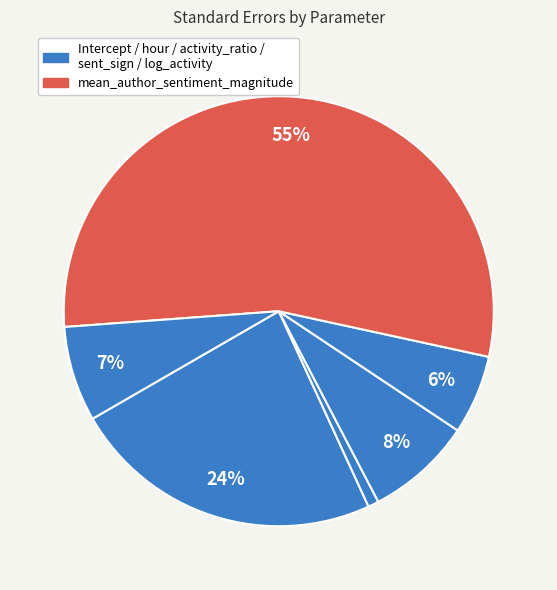

How many segments does this pie chart have?

6